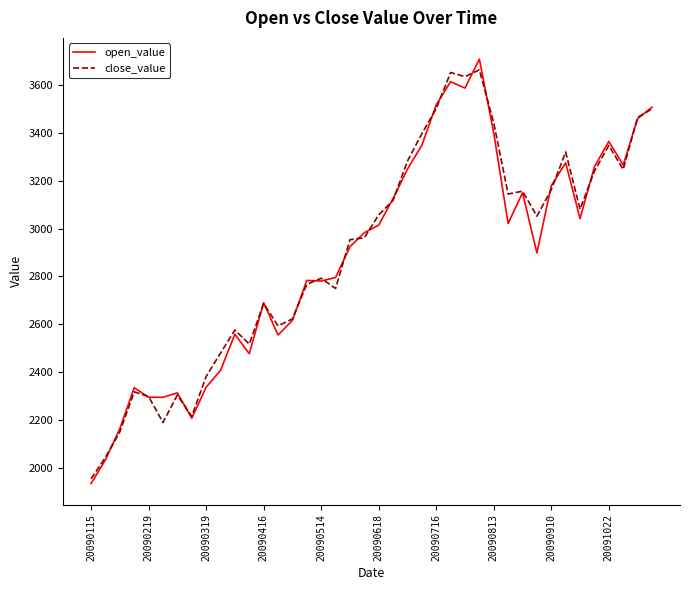

What is the smallest value displayed?

1935.4